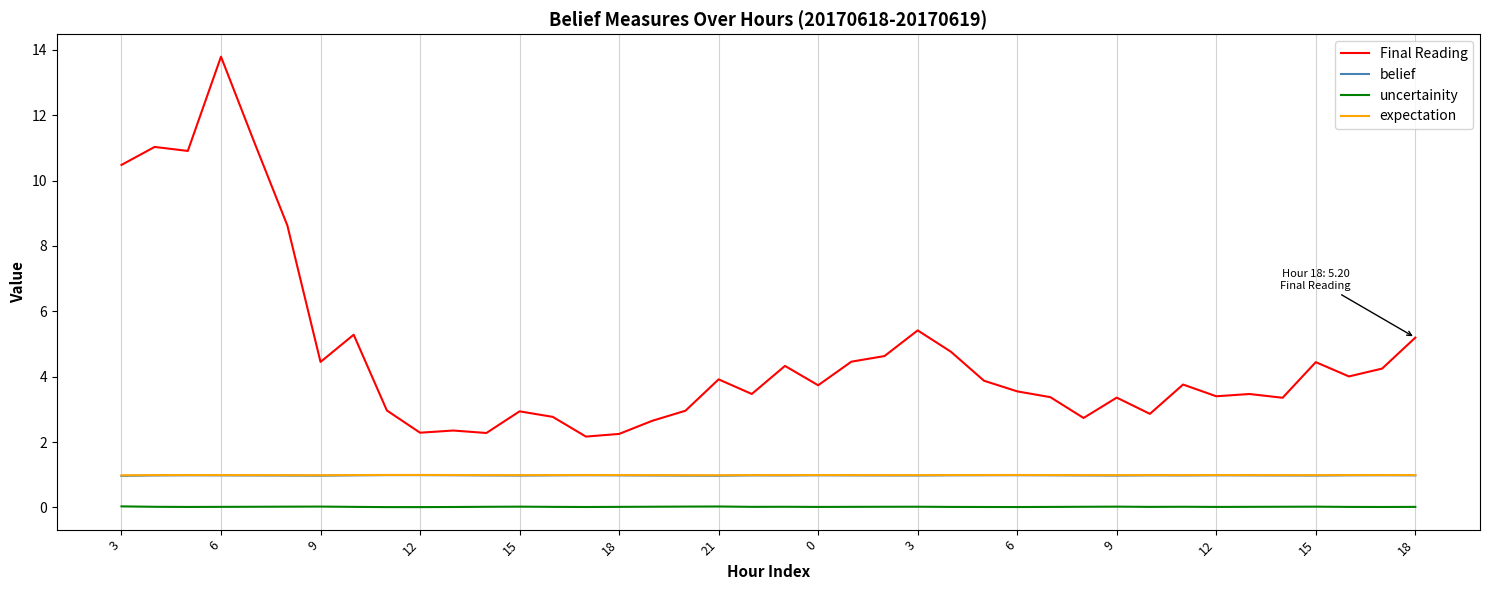

Which series has the largest total across all categories?

Final Reading